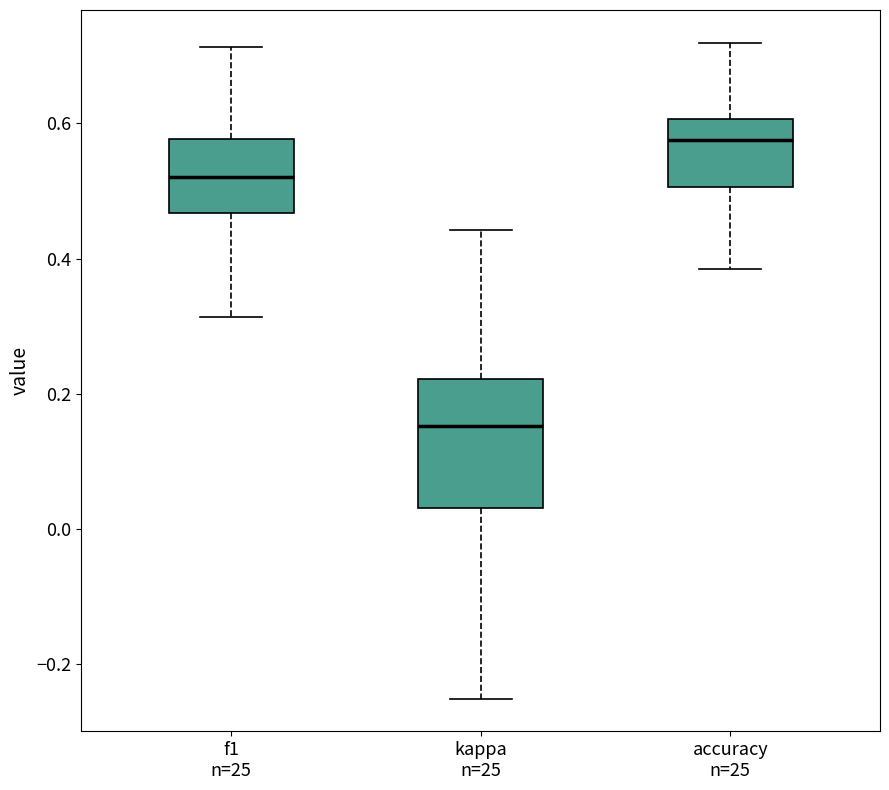

Reading left to right, read every box against the y-axis: the position of its median line, the range the box covers, and the ends of its whiskers. The values are not printed on the chart, so give them approximately, as read against the axis.

f1 n=25: median 0.52, box 0.46 to 0.58, whiskers 0.32 to 0.72
kappa n=25: median 0.16, box 0.04 to 0.22, whiskers -0.26 to 0.44
accuracy n=25: median 0.58, box 0.50 to 0.60, whiskers 0.38 to 0.72